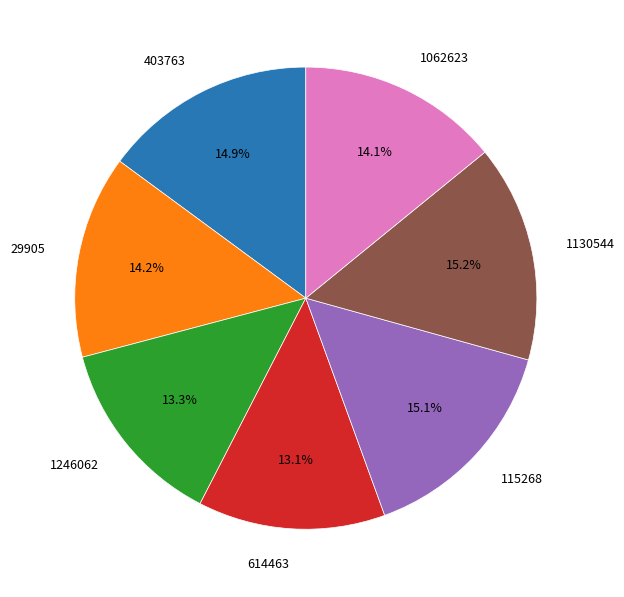

To the nearest percent, what percentage of the pie is 1130544?

15%